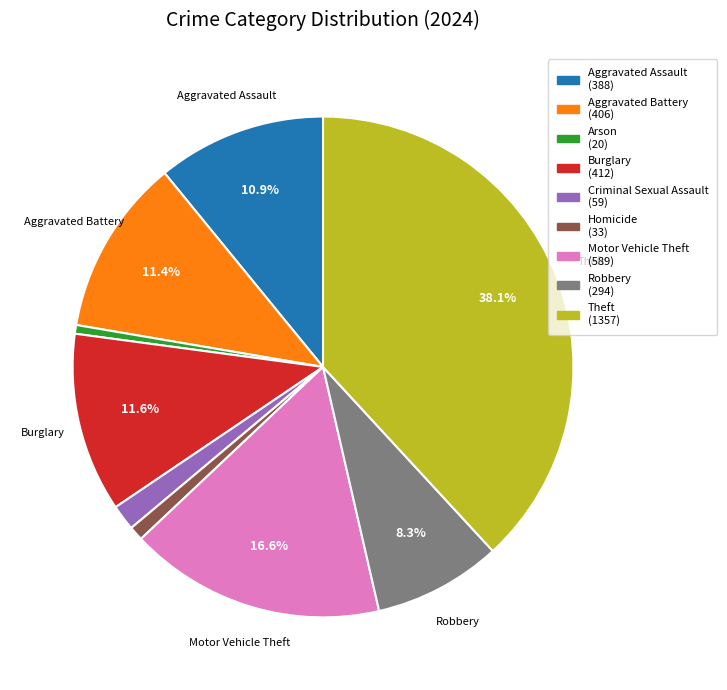

Is there a majority slice in this chart?

No